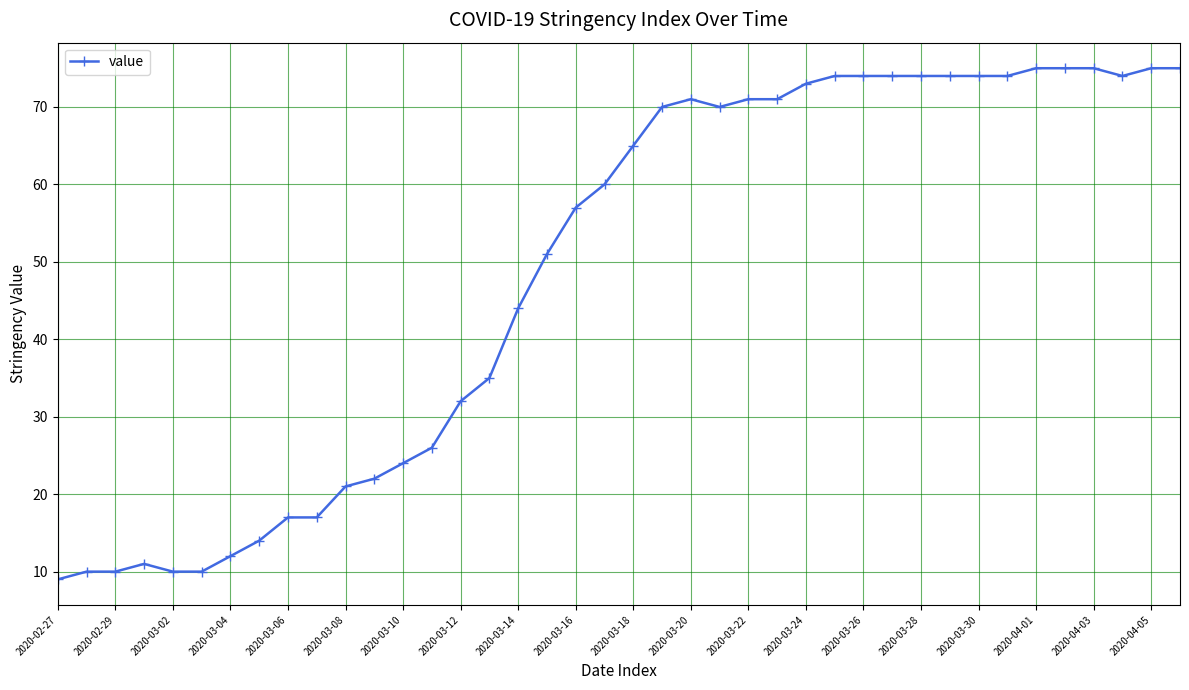

How many categories are shown in the chart?

40